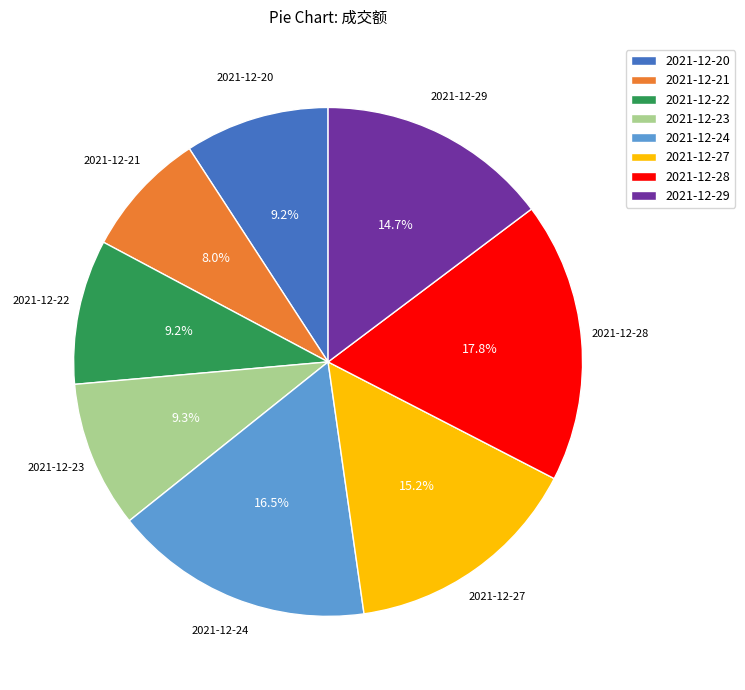

Is it true that 2021-12-20 is 9% of the pie?

True